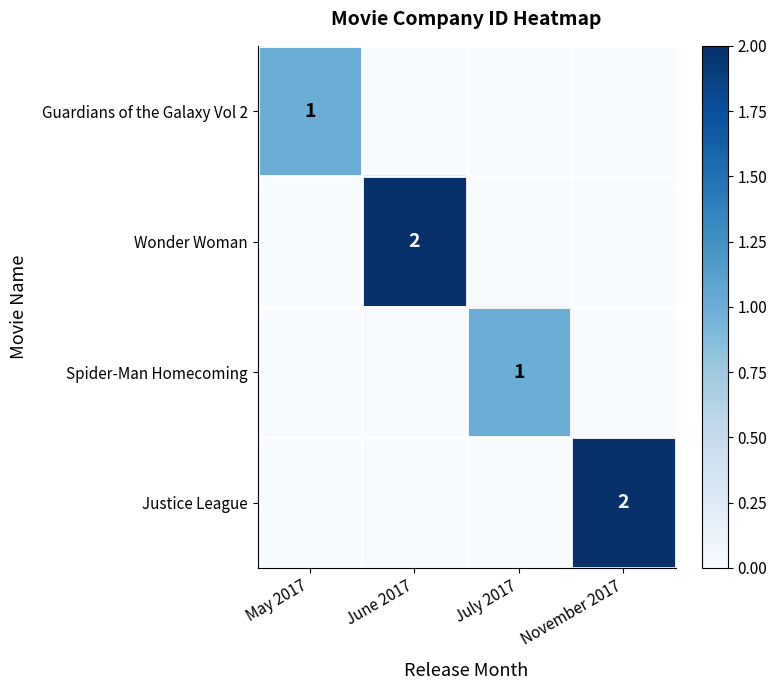

Is the value of Guardians of the Galaxy Vol 2 at May 2017 greater than the value of Wonder Woman at June 2017?

No